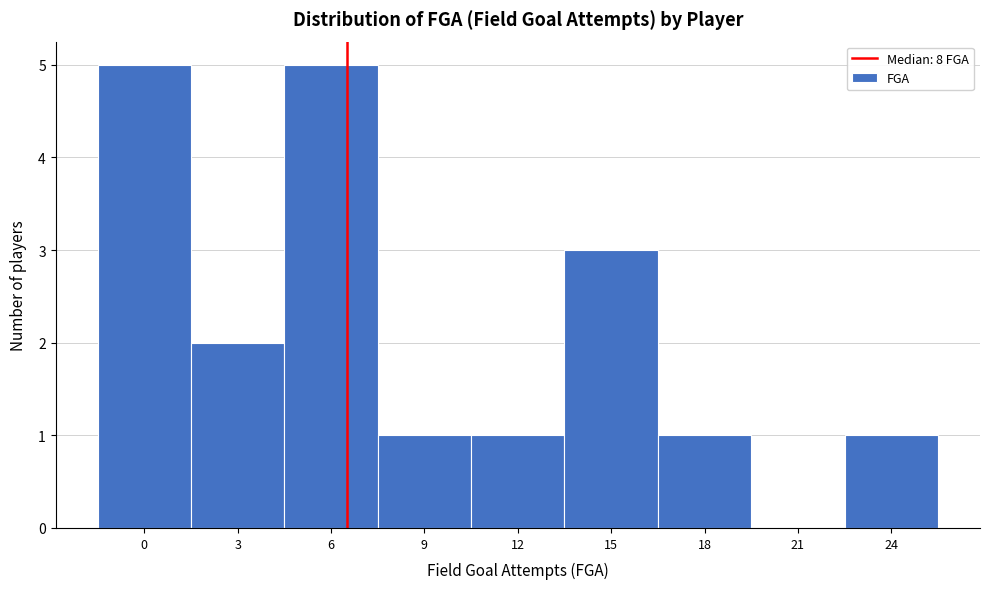

Reading left to right, list all the values displayed in this chart.

0=5	3=2	6=5	9=1	12=1	15=3	18=1	21=0	24=1